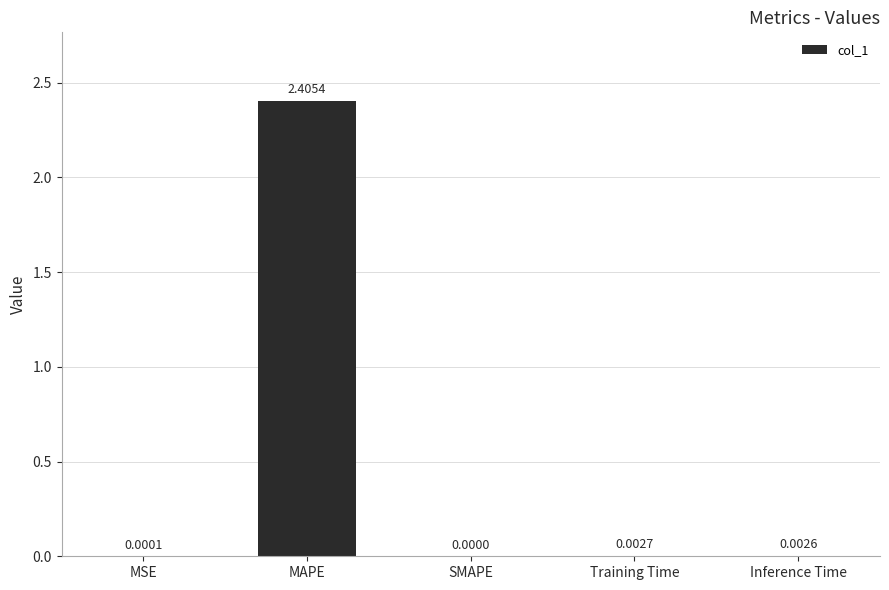

Are the bars horizontal?

No